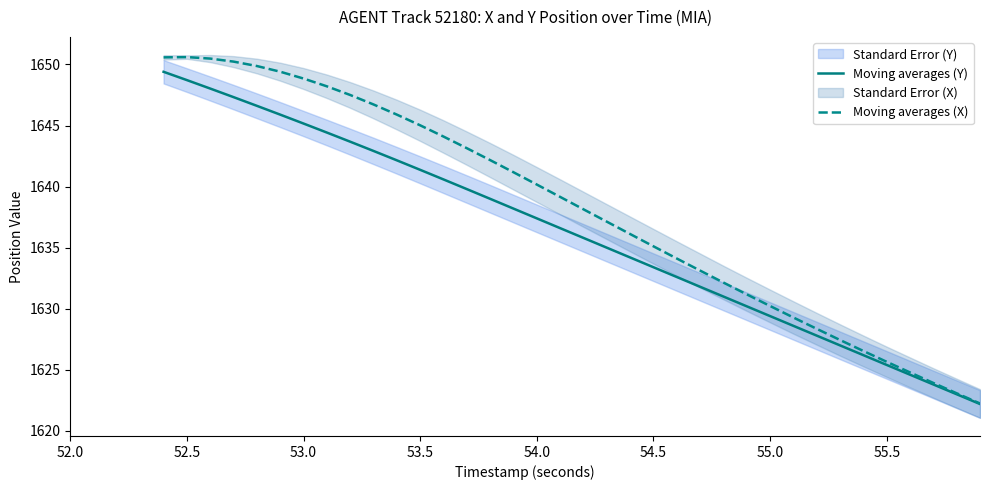

The value of Moving averages (Y) at 54.0 is 860.8. True or false?

False